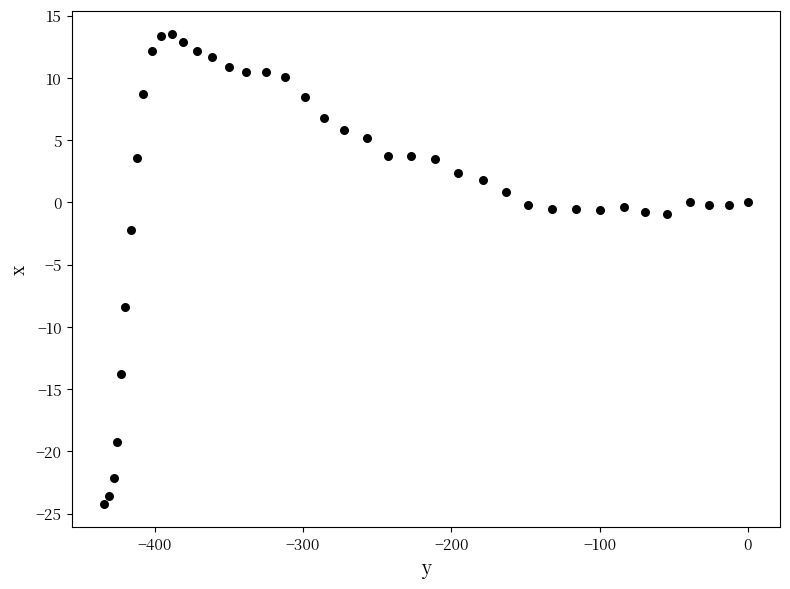

What is the range of X values (max minus min)?

434.4